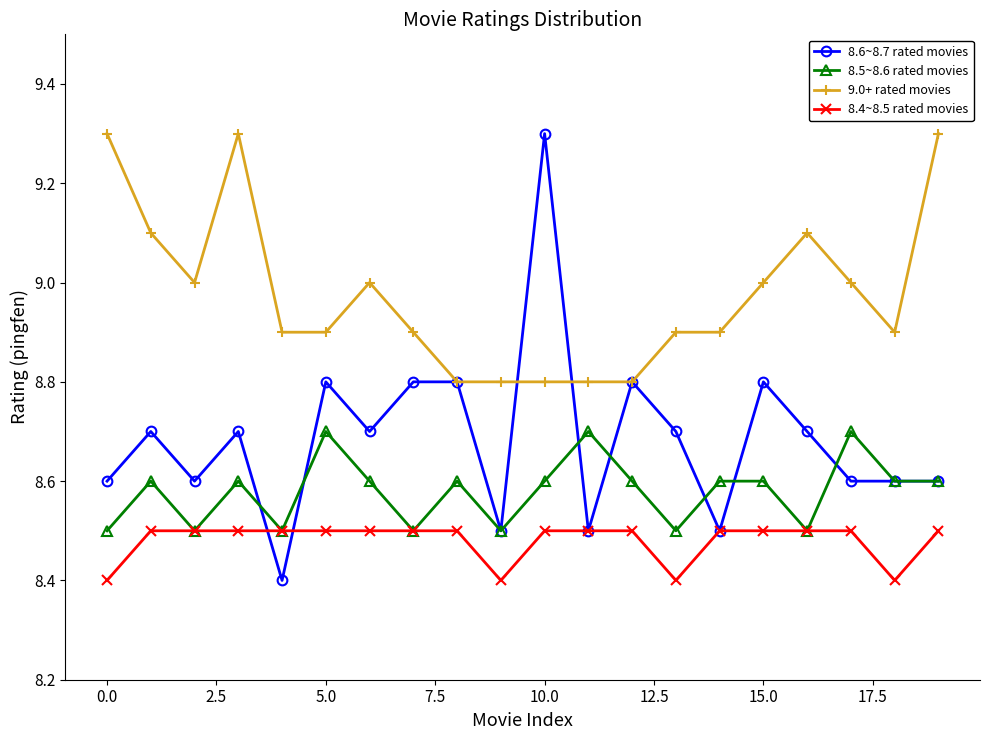

Which series has the largest range (max minus min)?

8.6~8.7 rated movies